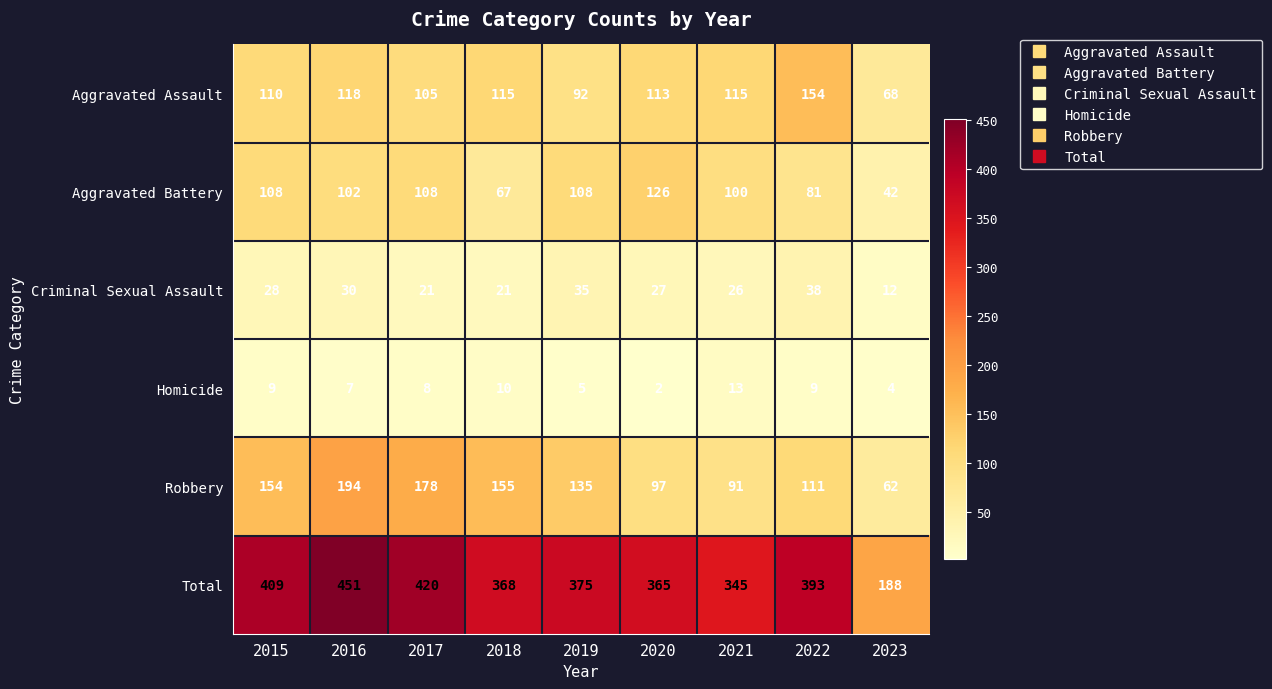

Which category has the lowest value across all series?

2020